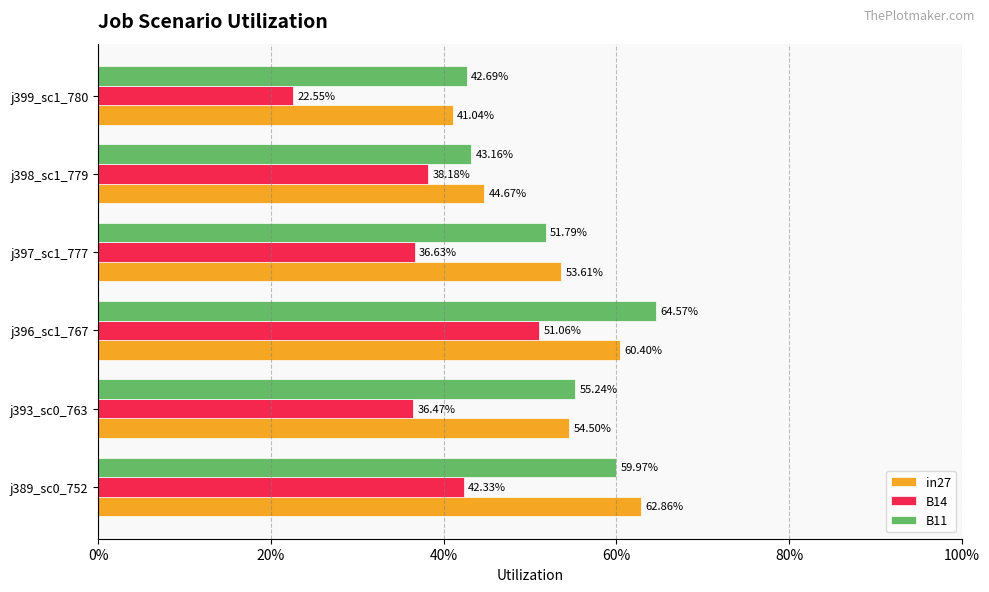

What are all the series names shown in the legend?

in27, B14, B11